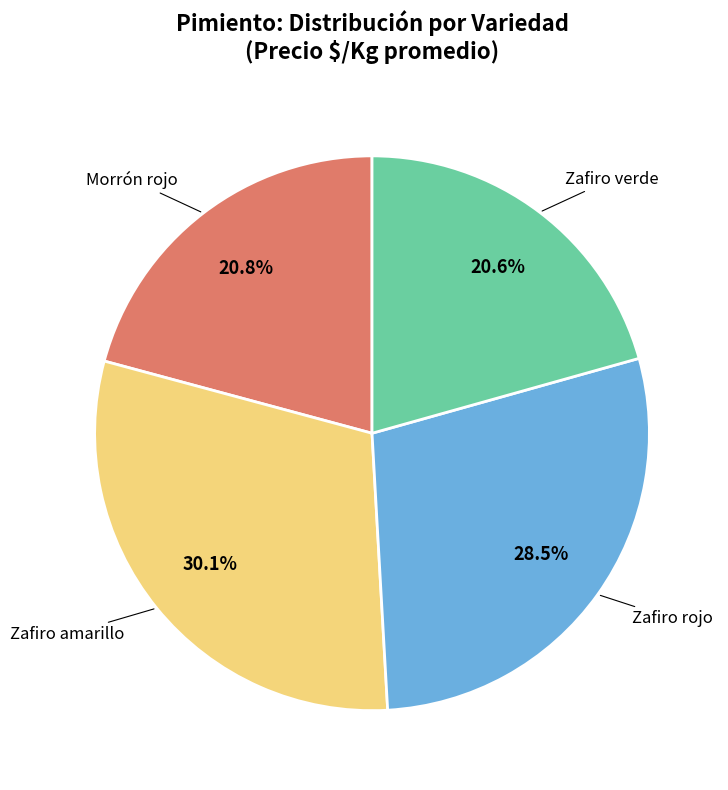

What percentage is the Morrón rojo slice, to the nearest percent?

21%